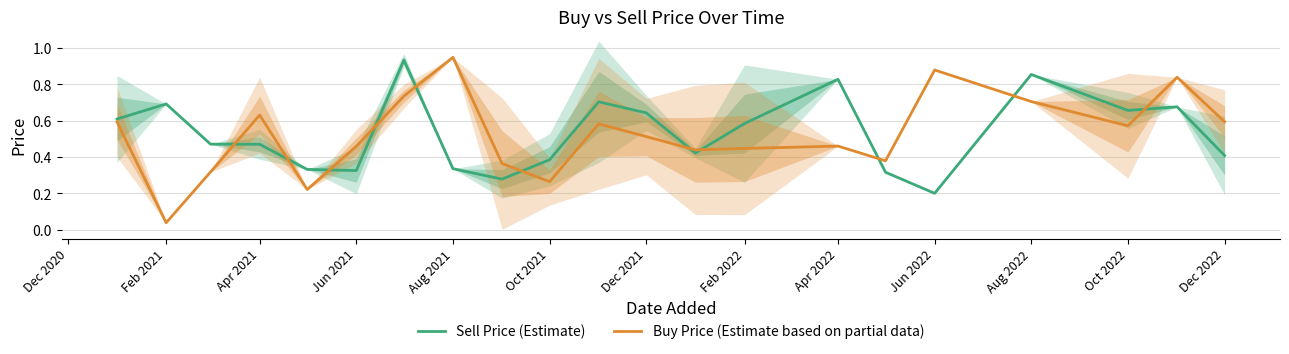

At which label does Sell Price (Estimate) reach its minimum?

Jun 2022